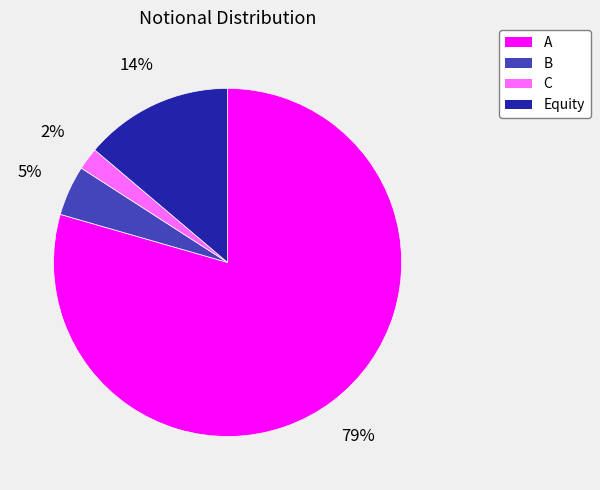

Approximately how many times larger is the value at Equity compared to A?

0.2